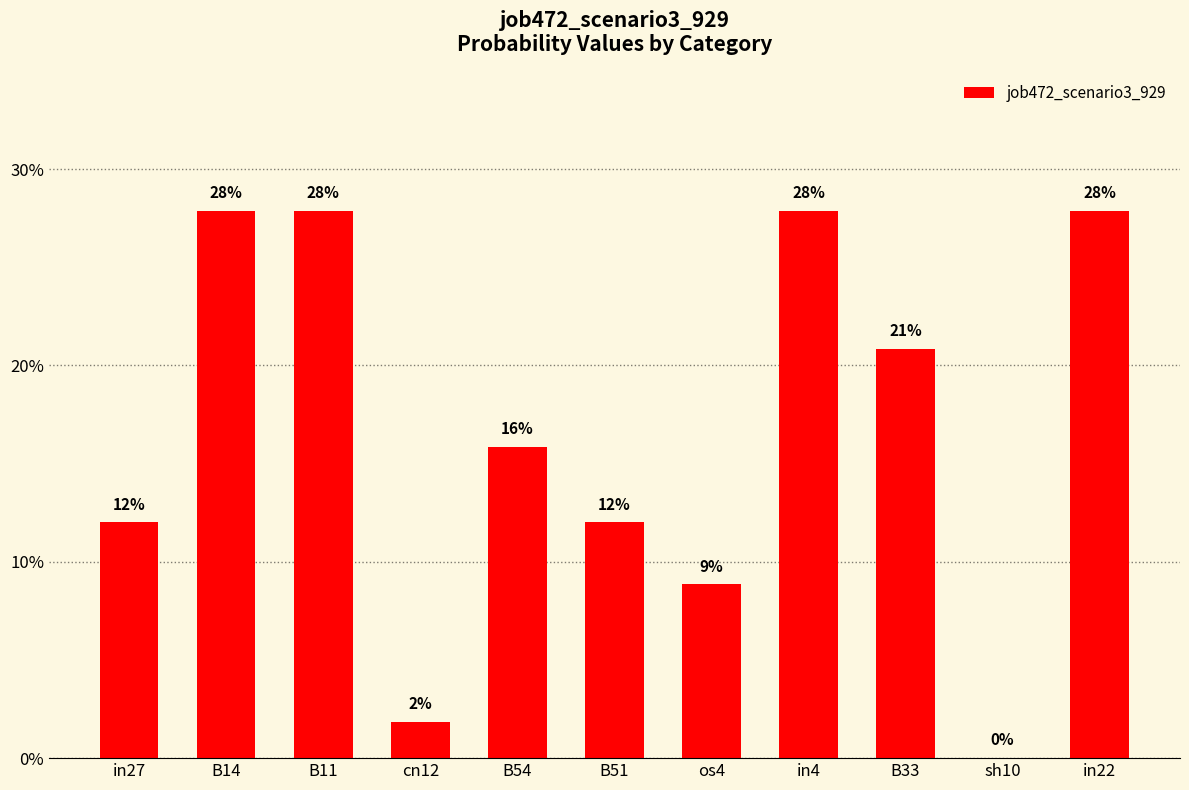

True or false: the data shows 0.1 at B54.

False